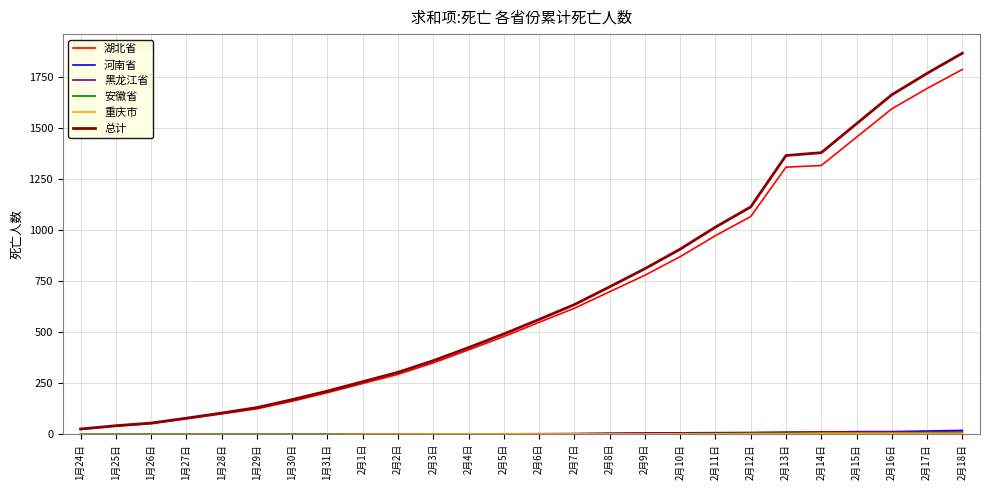

Between 2月10日 and 2月11日, which series saw the biggest shift?

总计